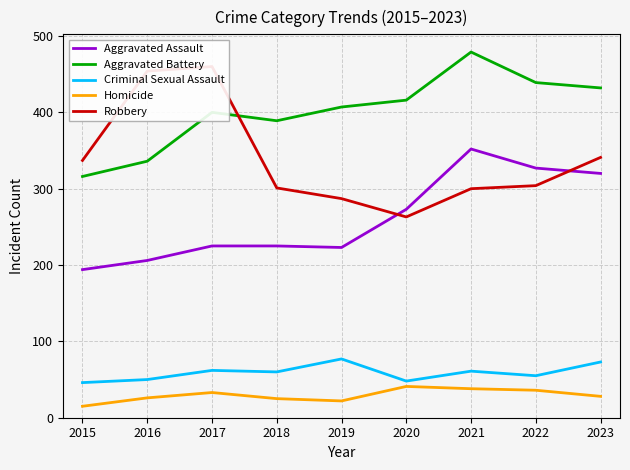

What is the lowest value of the Aggravated Assault series?

194